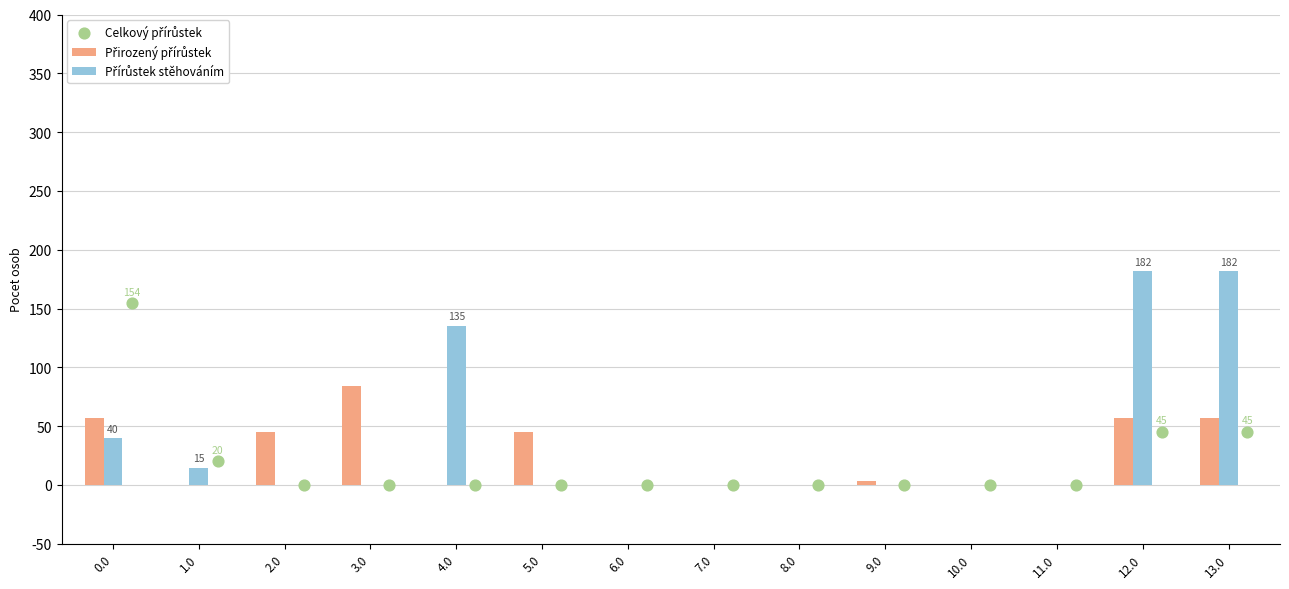

Which series contains the lowest Y value?

Přirozený přírůstek